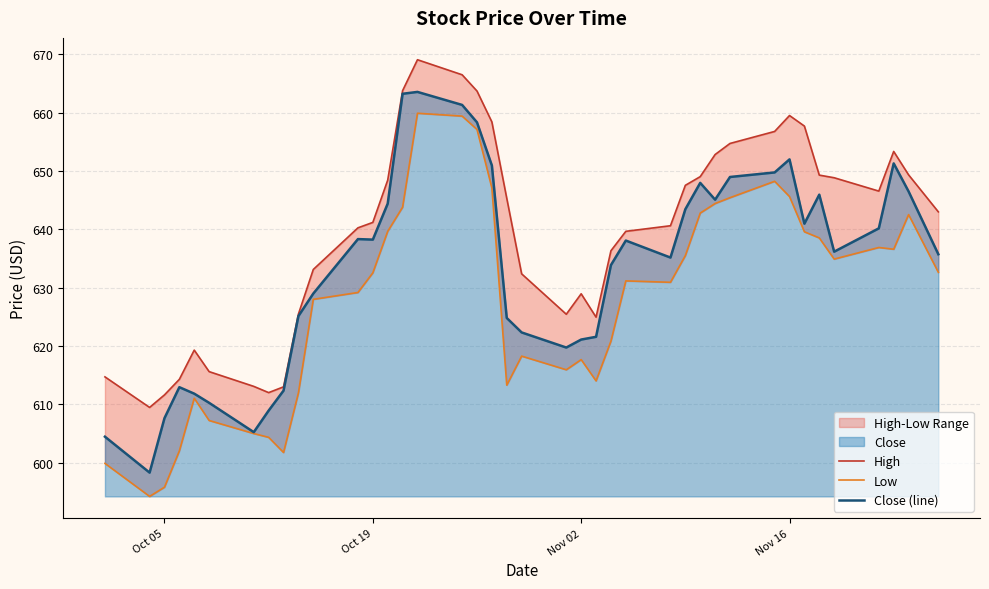

What is the lowest value of the Close (line) series?

598.3